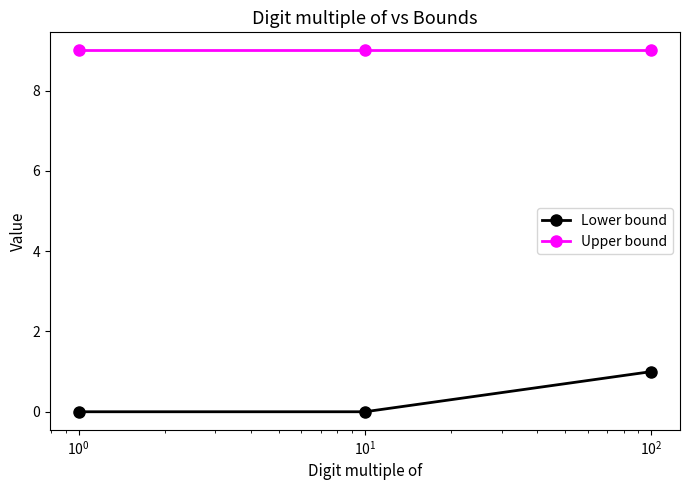

At how many categories does at least one series exceed 5?

3